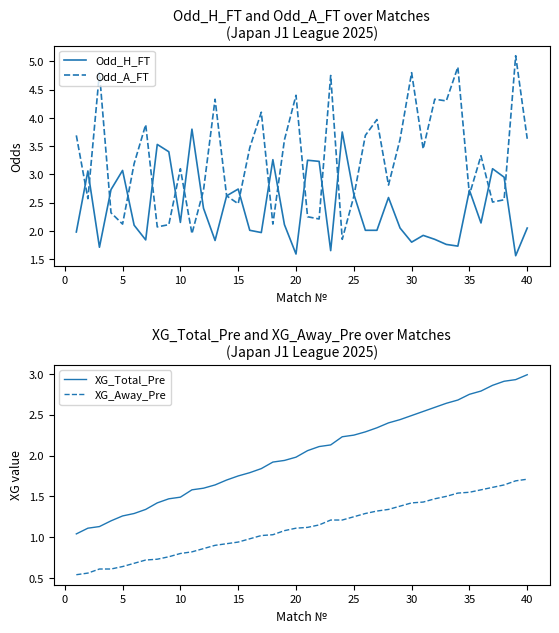

The Odd_H_FT series shows 0.7 at 40. True or false?

False